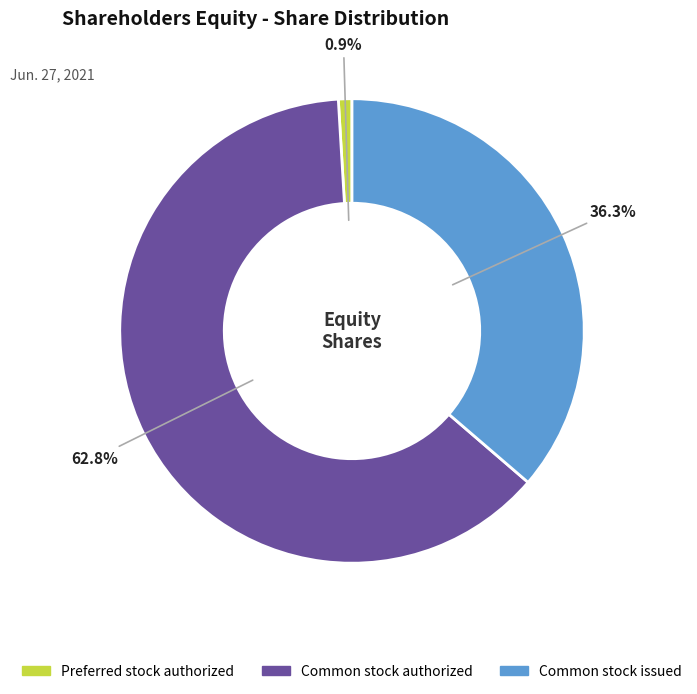

Count the number of slices in the pie.

3